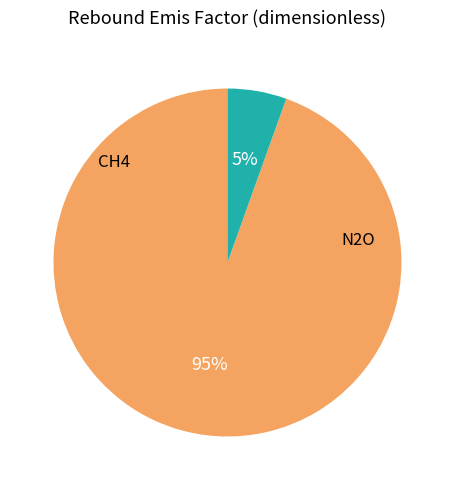

What is the smallest slice in the pie chart?

N2O